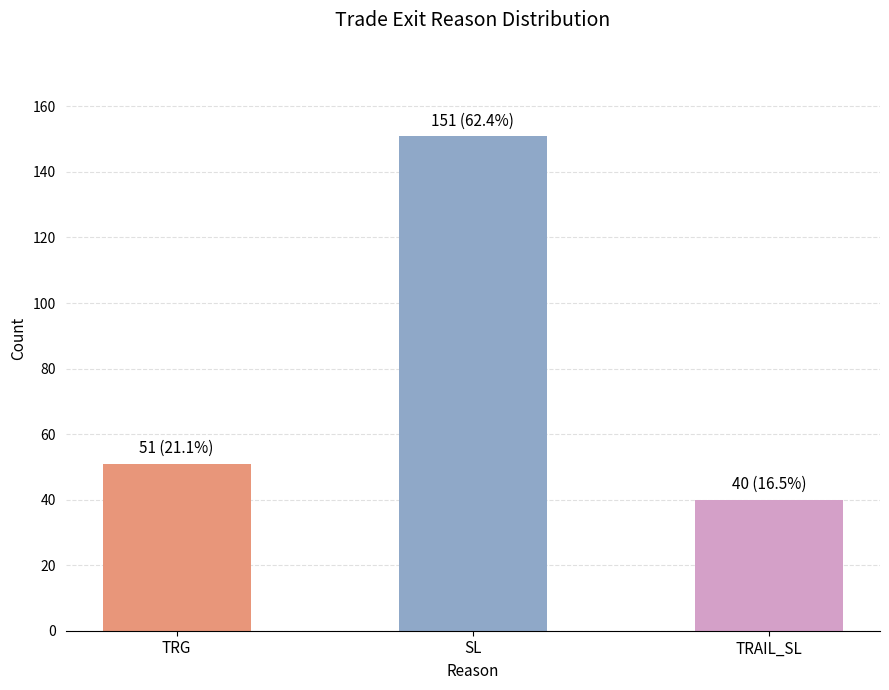

Rank the categories by value from highest to lowest.

SL, TRG, TRAIL_SL